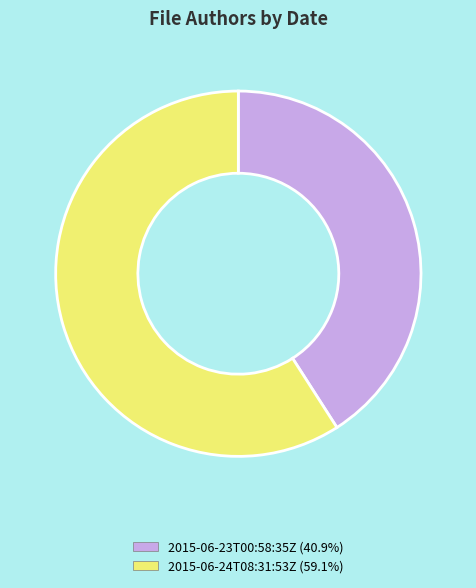

Which slice is the smallest?

2015-06-23T00:58:35Z